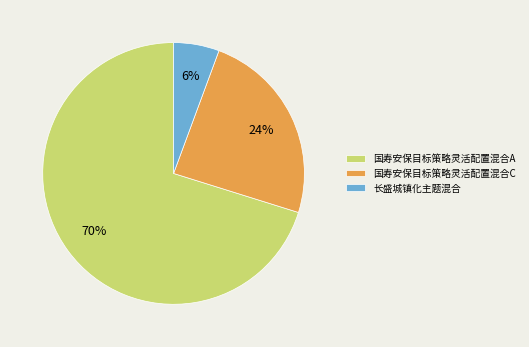

True or false: 国寿安保目标策略灵活配置混合C accounts for 24% of the total.

True